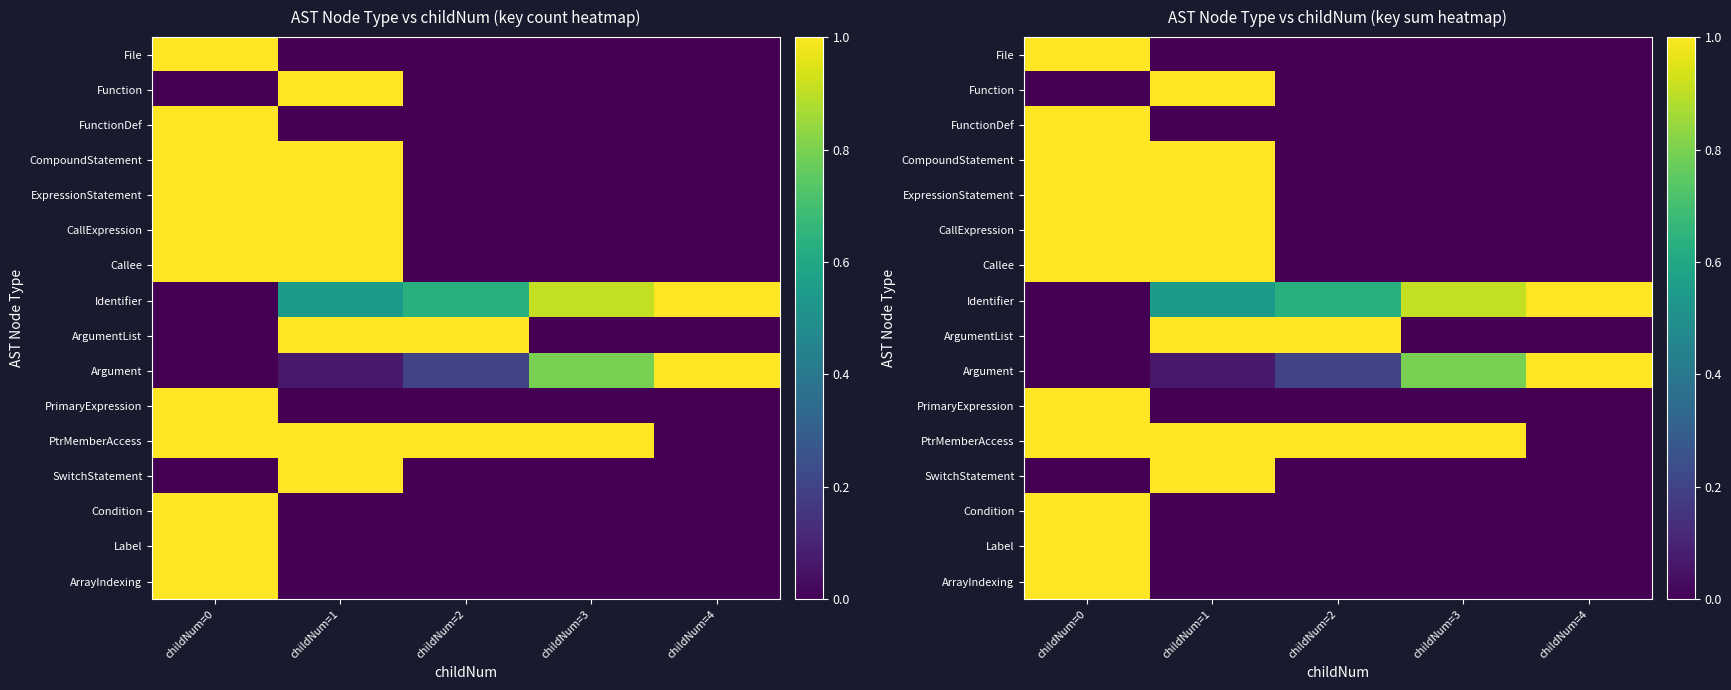

Rank the series by their maximum value, from lowest to highest.

File, Function, FunctionDef, CompoundStatement, ExpressionStatement, CallExpression, Callee, Identifier, ArgumentList, Argument, PrimaryExpression, PtrMemberAccess, SwitchStatement, Condition, Label, ArrayIndexing